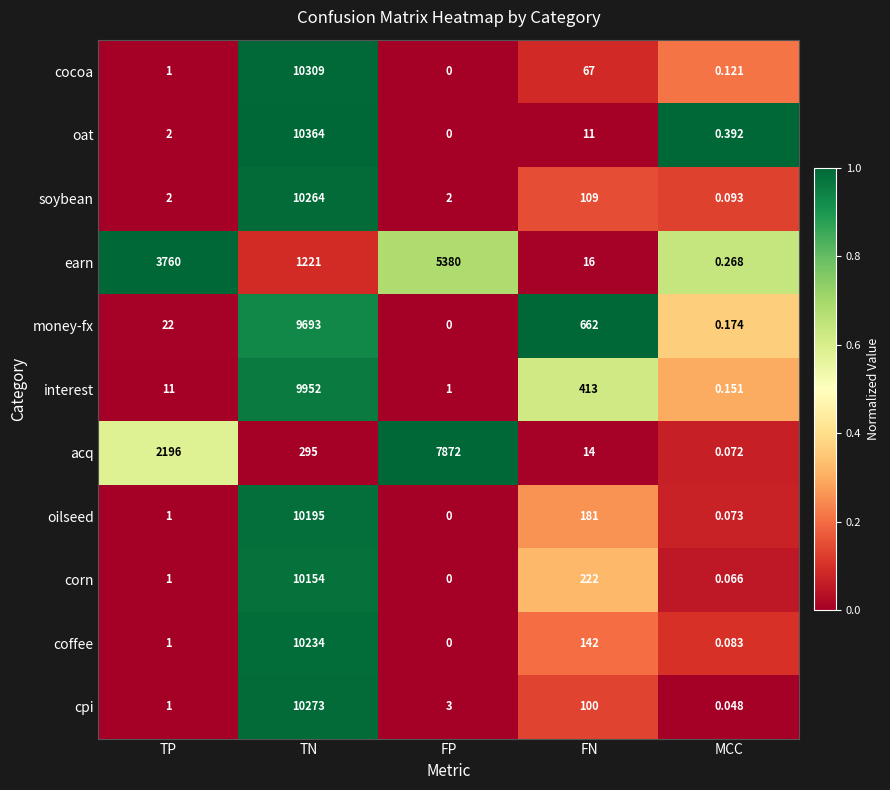

At which label is acq closest to 3936?

TP